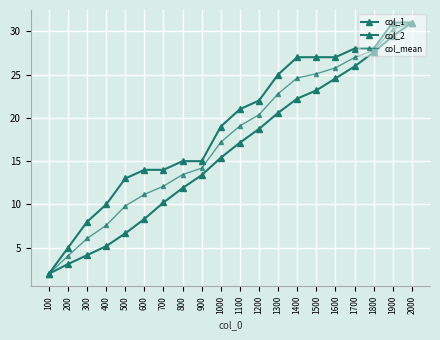

How many values in the col_mean series are below 19?

10